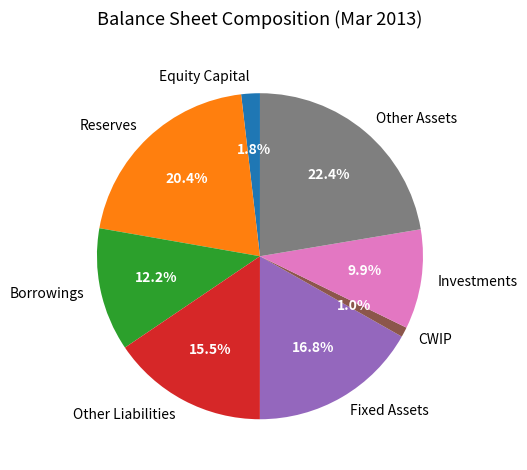

Between Investments and Reserves, which is larger?

Reserves